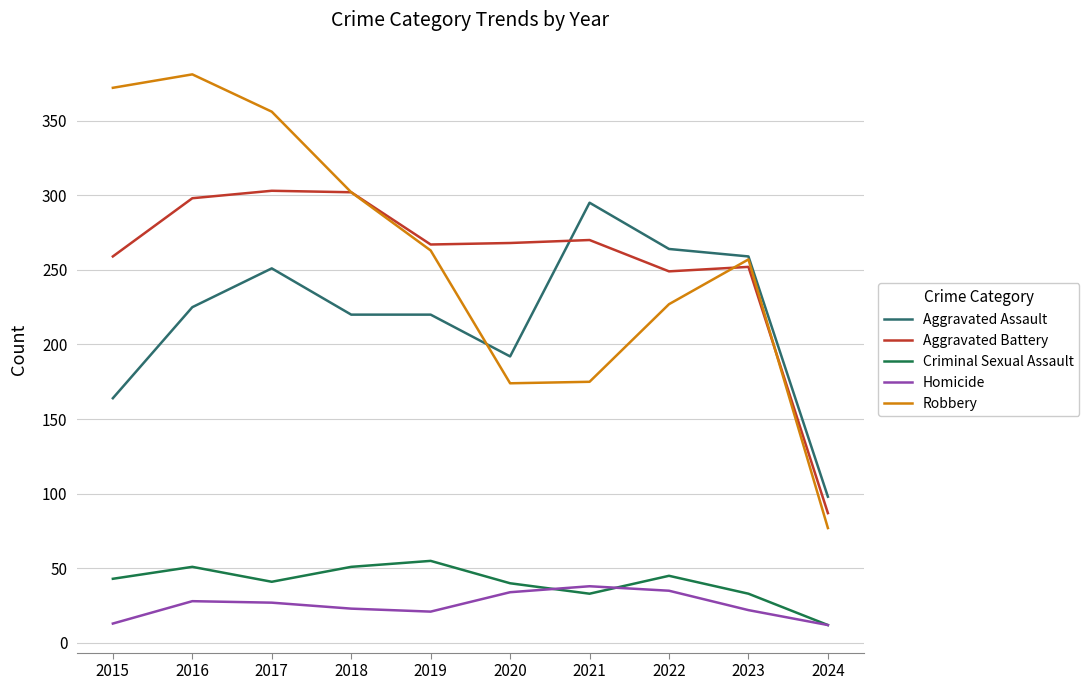

True or false: Homicide and Aggravated Battery cross at least once.

False